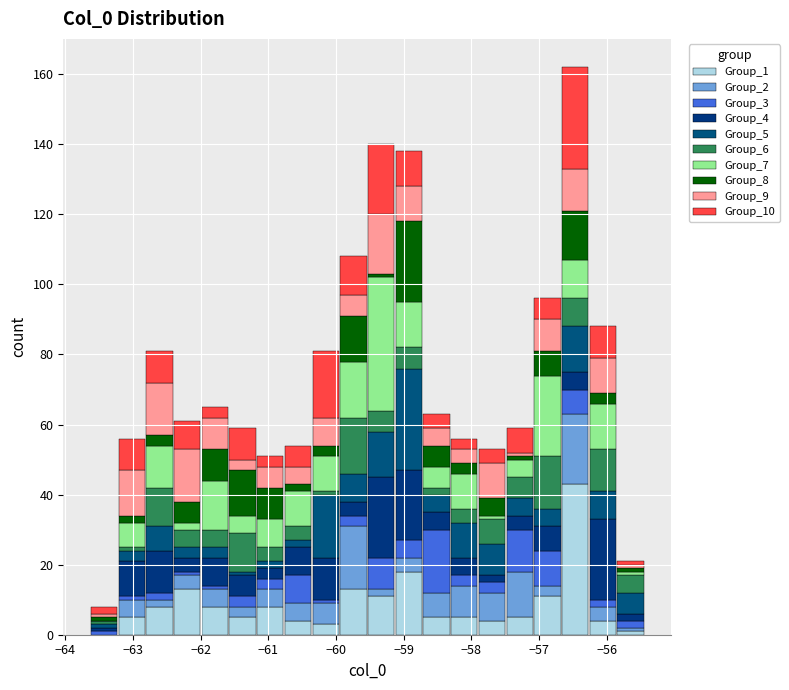

What is the total height of the stacked bar covering -56.7 to -56.3 on the x-axis? Neither the bar edges nor the heights are printed on the chart, so give them approximately, as read against the axes.

162